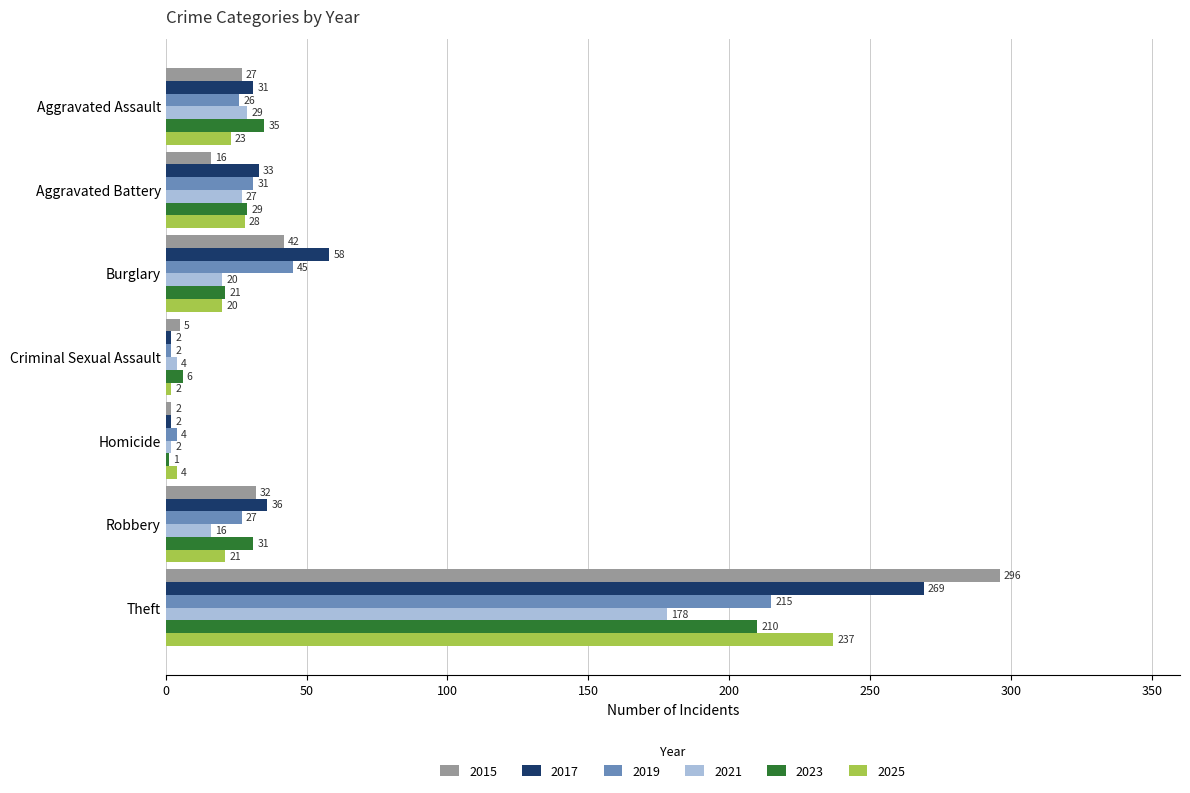

What is the sum of all 2025 values?

335